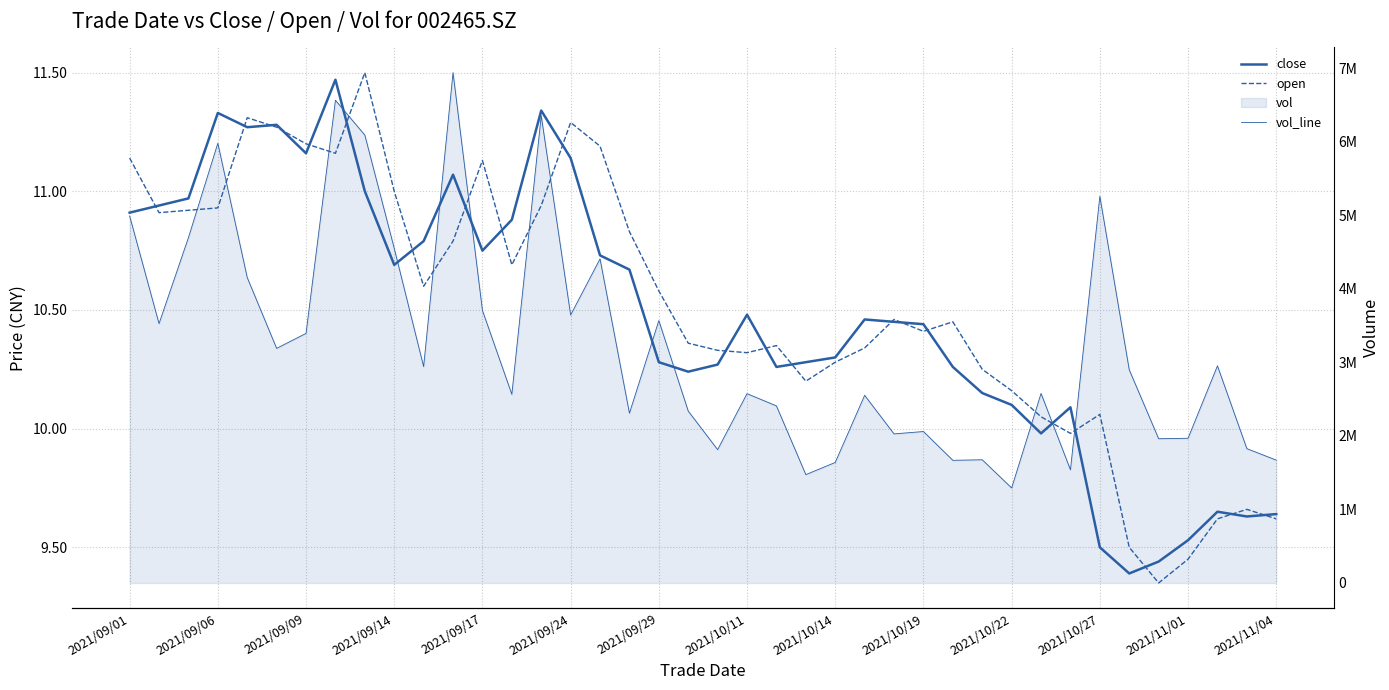

What is the difference between the maximum and minimum values in the open series?

2.2